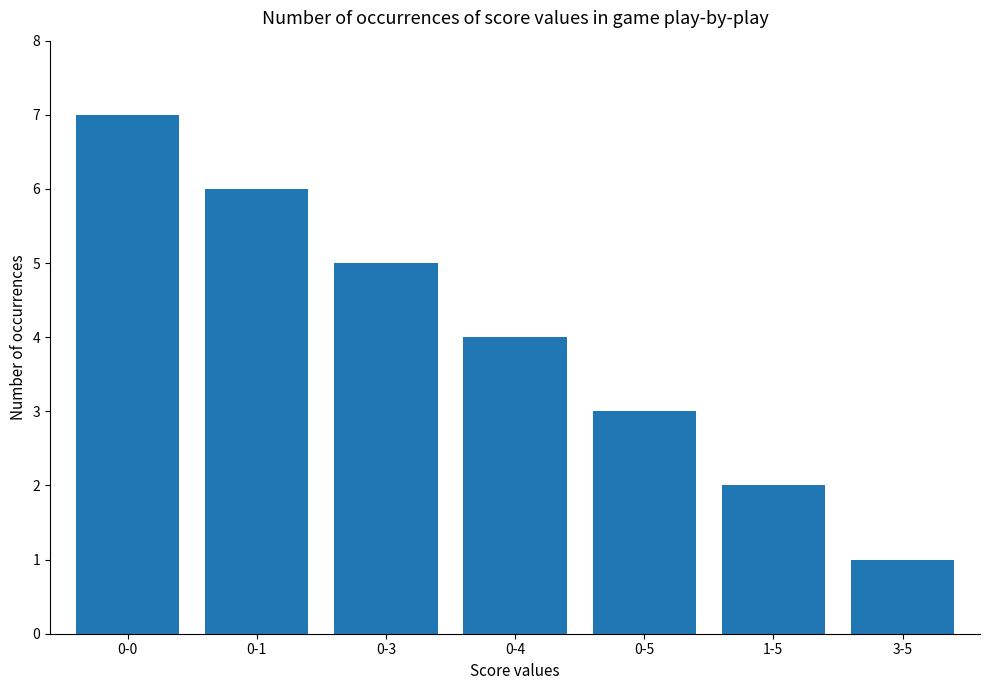

The chart shows a value of 2 at 3-5. True or false?

False